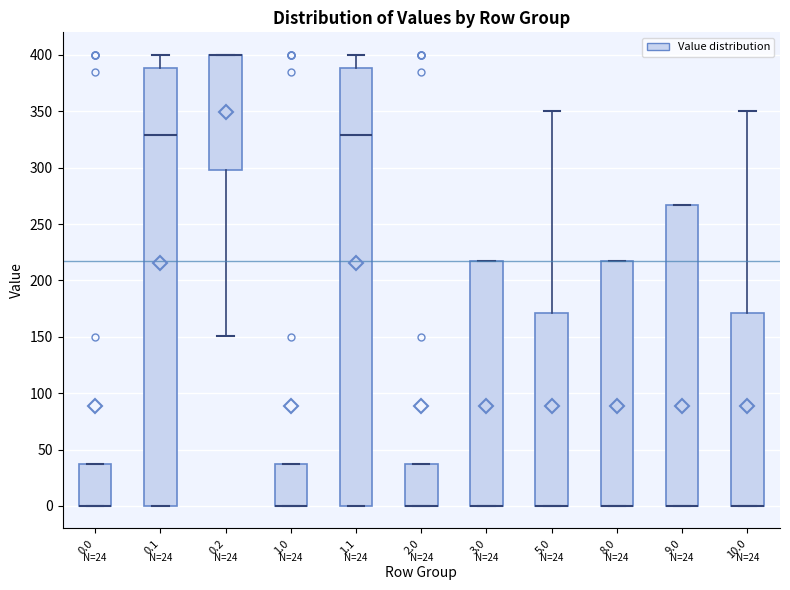

Where is the upper edge of the box at x = 1.0 on the y-axis? The values are not printed on the chart, so give them approximately, as read against the axis.

40